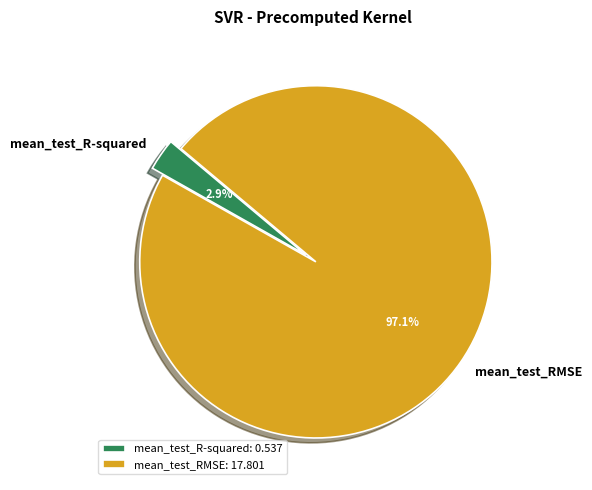

Between mean_test_R-squared and mean_test_RMSE, which is larger?

mean_test_RMSE